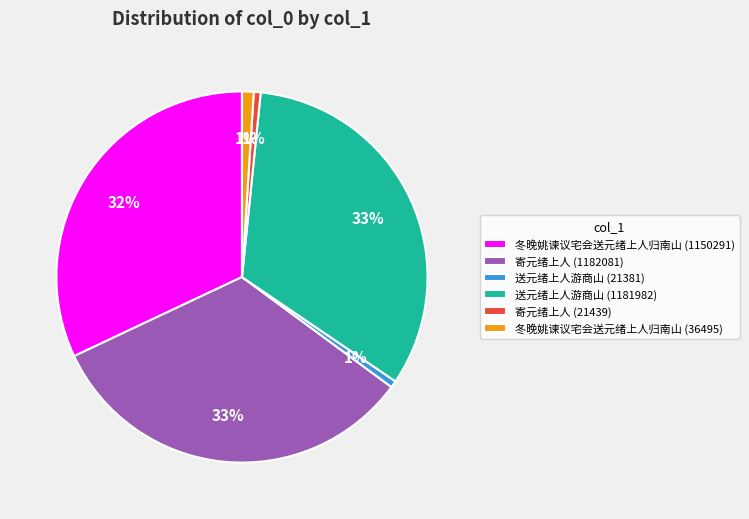

Between 寄元绪上人 (1182081) and 冬晚姚谏议宅会送元绪上人归南山 (1150291), which is larger?

寄元绪上人 (1182081)